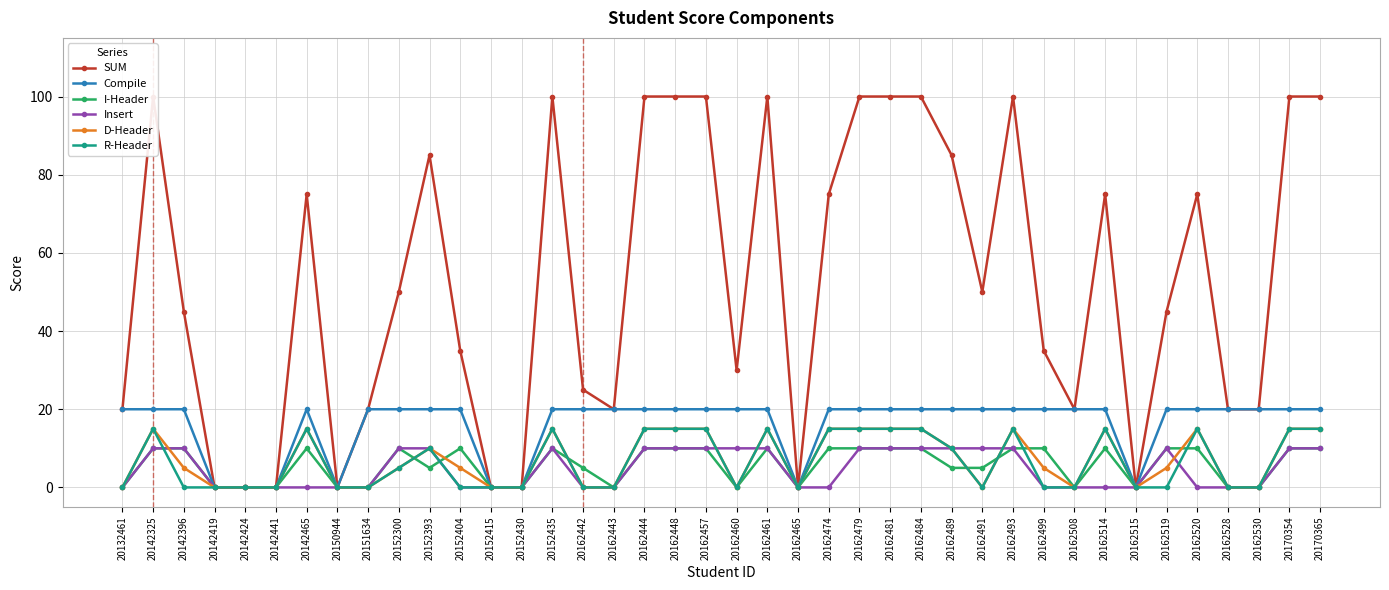

At which category does the chart reach its minimum across all series?

20142419